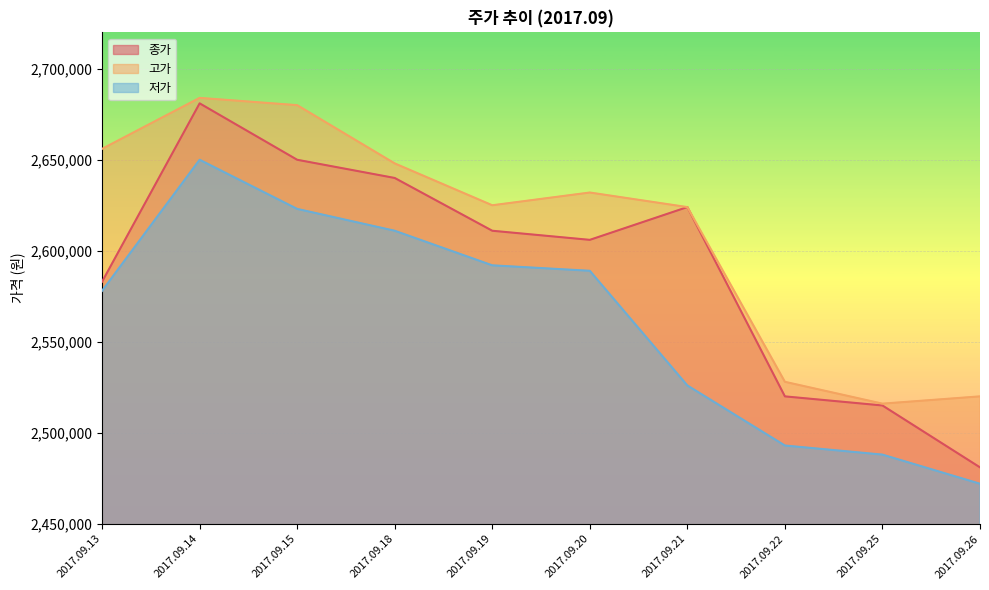

True or false: 종가 and 고가 cross at least once.

False